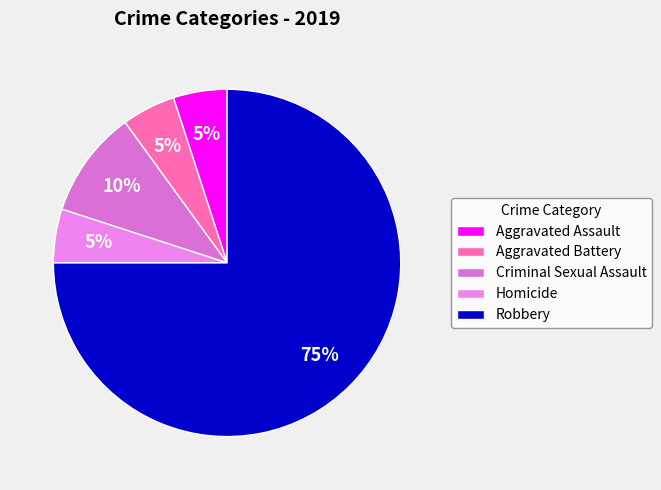

The Criminal Sexual Assault slice represents 22% of the pie. True or false?

False